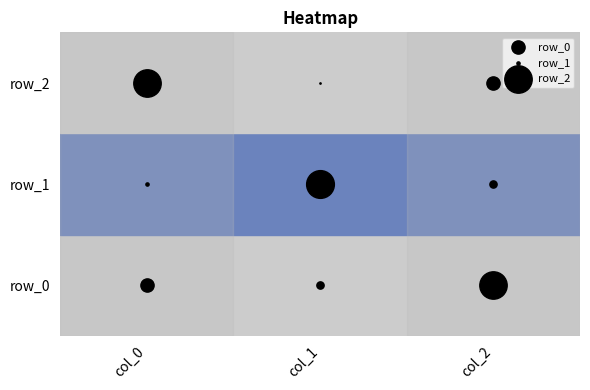

What is the spread (max minus min) of values at col_0?

1.2